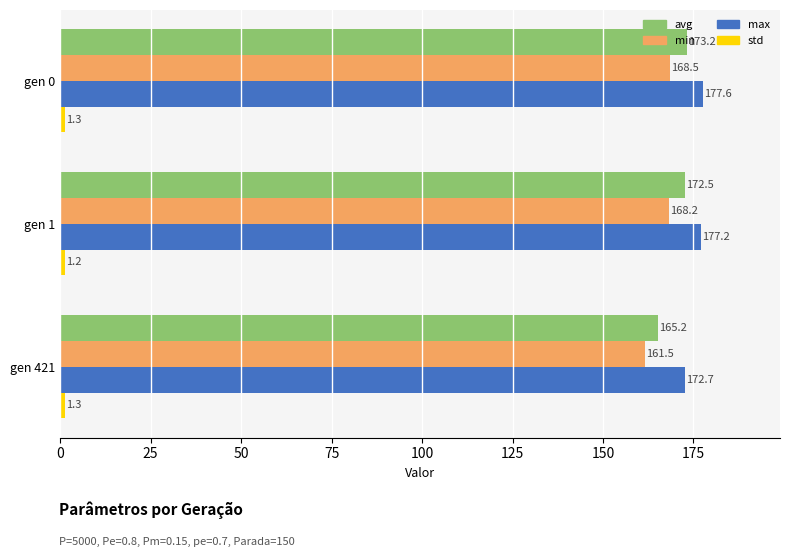

List the labels in order of avg value, smallest first.

gen 421, gen 1, gen 0